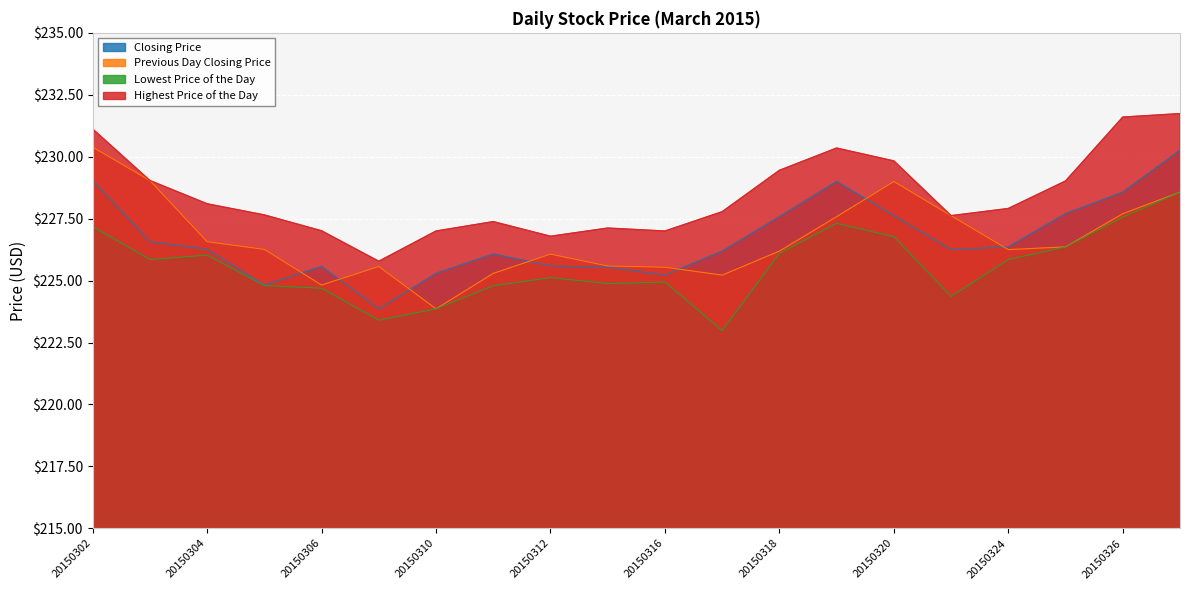

Which series has the largest range (max minus min)?

Previous Day Closing Price